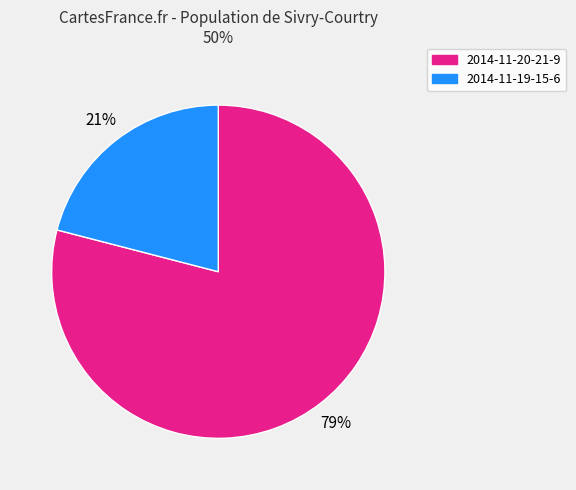

How many slices are in this pie chart?

2